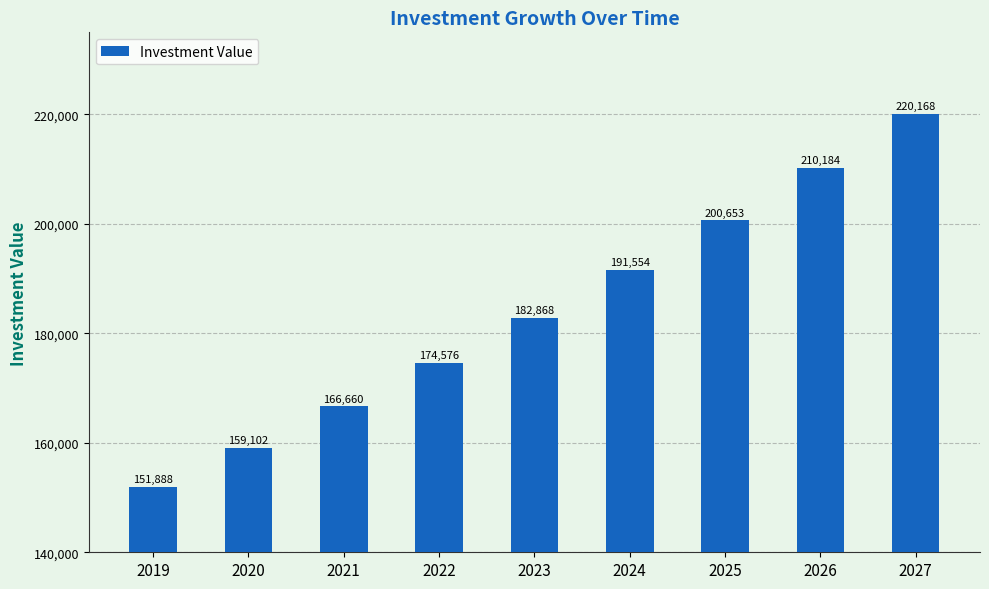

True or false: the data shows 354139.5 at 2025.

False